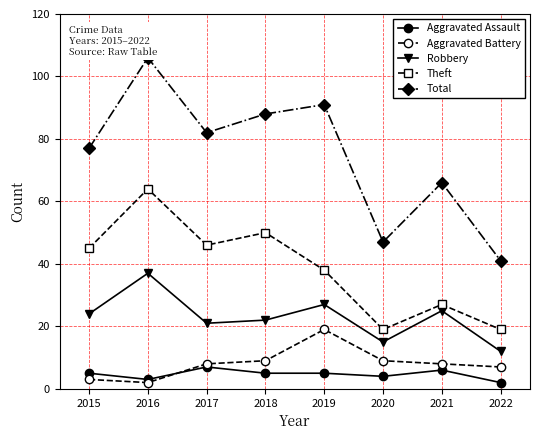

What are all the series names shown in the legend?

Aggravated Assault, Aggravated Battery, Robbery, Theft, Total